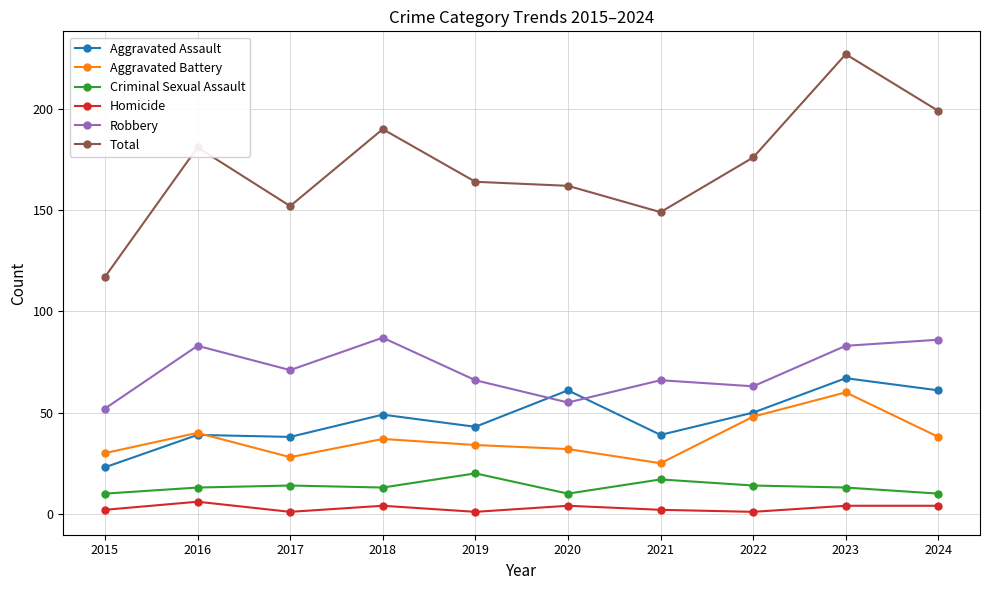

What value does the Aggravated Battery series have at 2015, to the nearest 5?

30